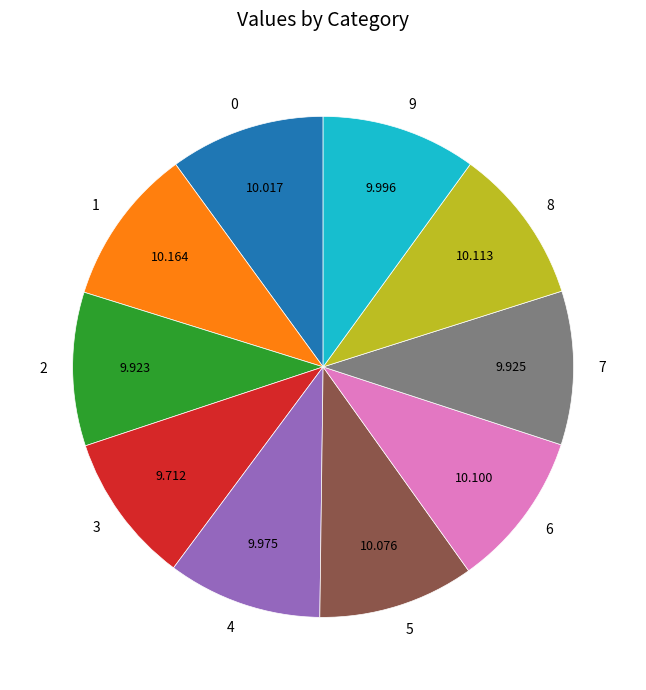

Does any single category account for the majority?

No